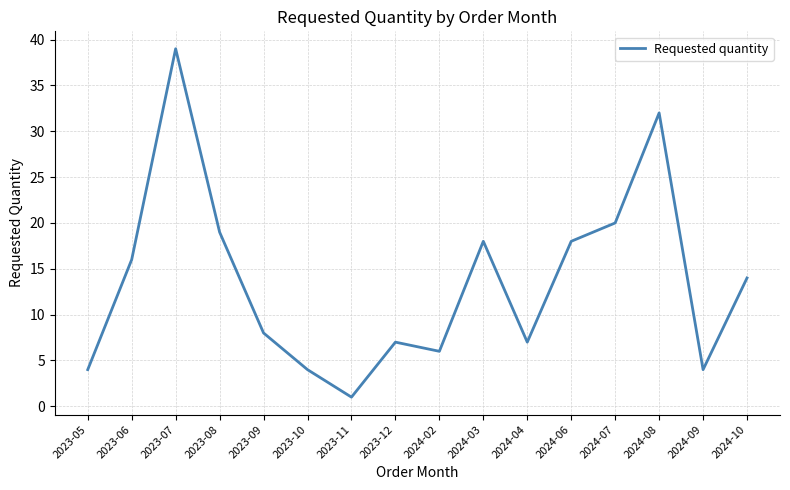

The chart shows a value of 4 at 2023-10. True or false?

True